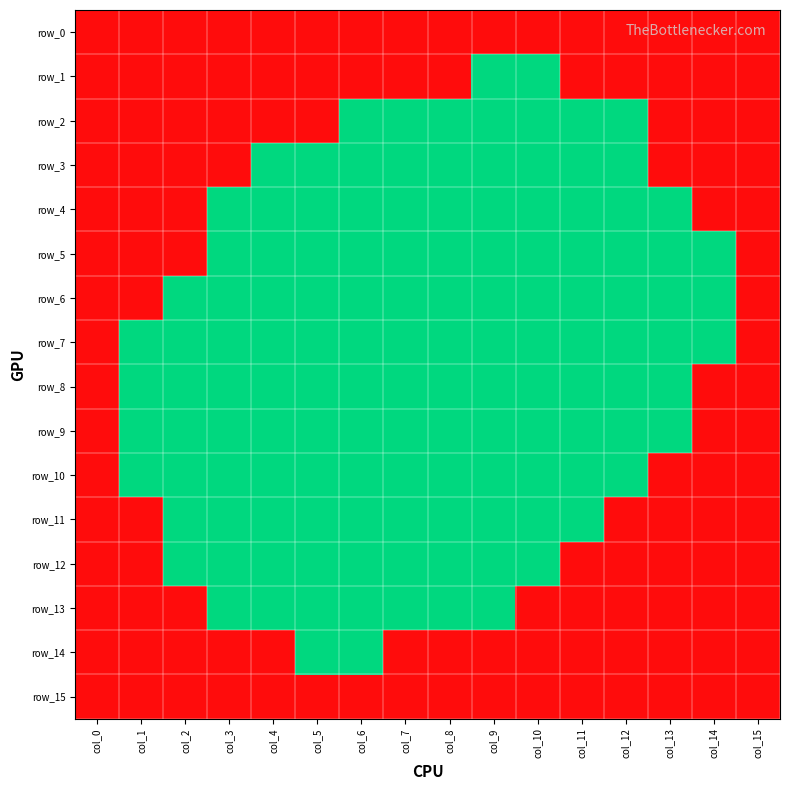

What is the minimum value for row_0?

1